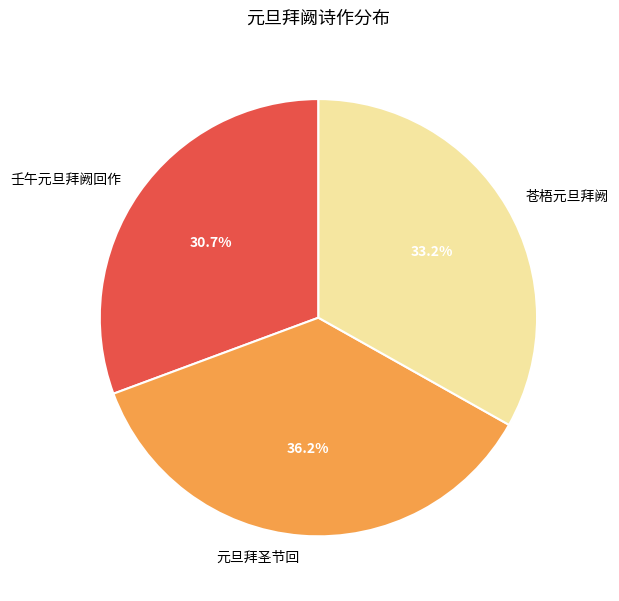

Is there a majority slice in this chart?

No